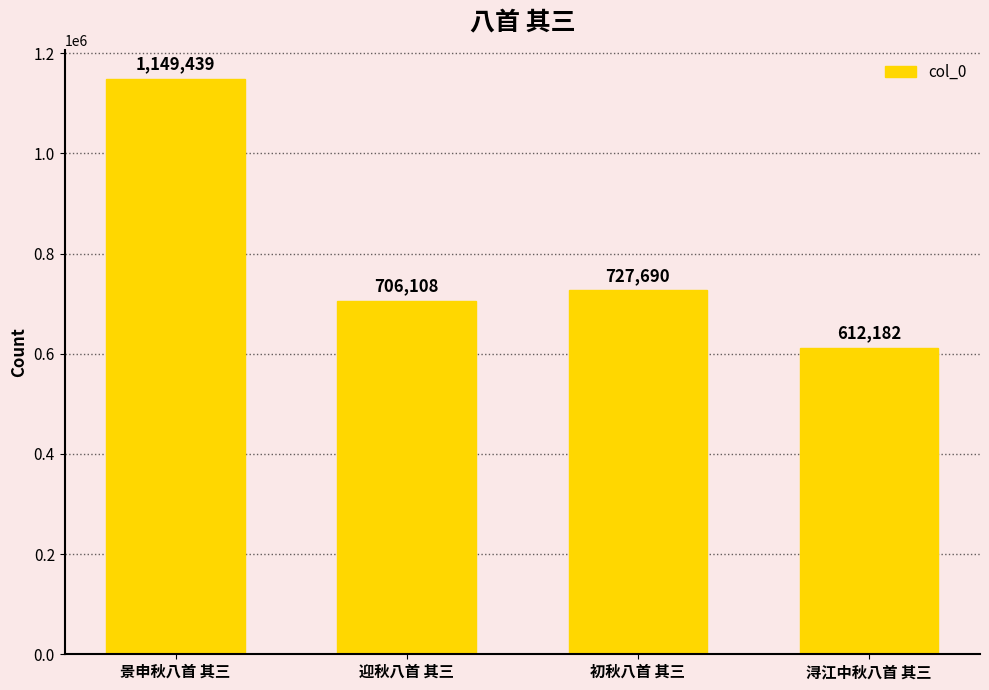

What is the ratio of the value at 景申秋八首 其三 to the value at 迎秋八首 其三?

1.6